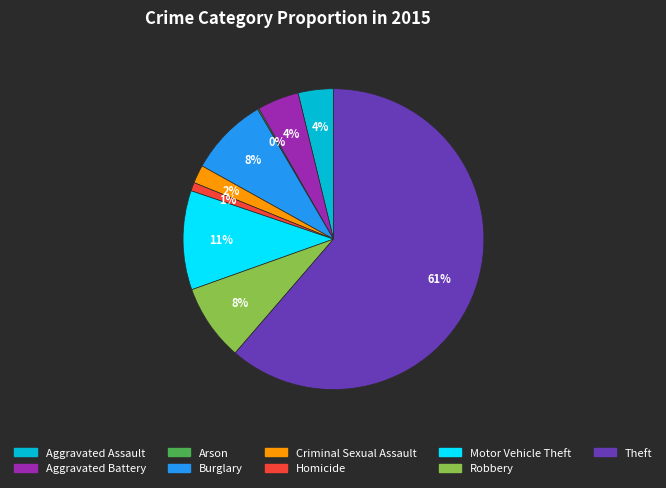

Combined, do Homicide and Theft account for over 50%?

Yes